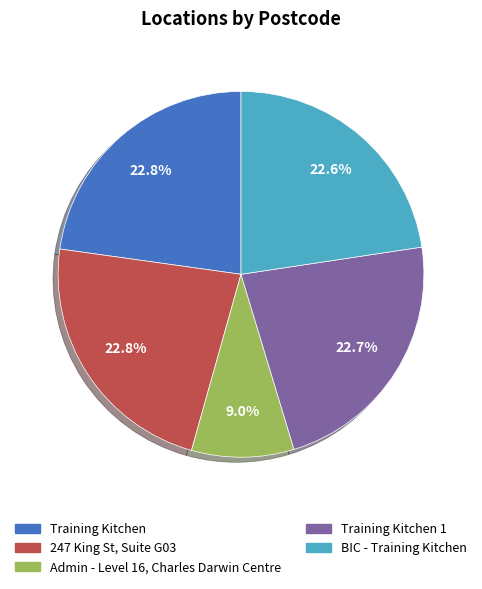

How many slices are in this pie chart?

5